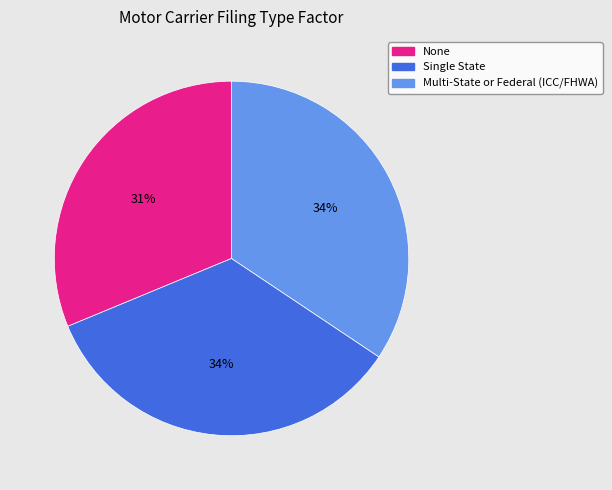

Combined, do Single State and Multi-State or Federal (ICC/FHWA) account for over 50%?

Yes